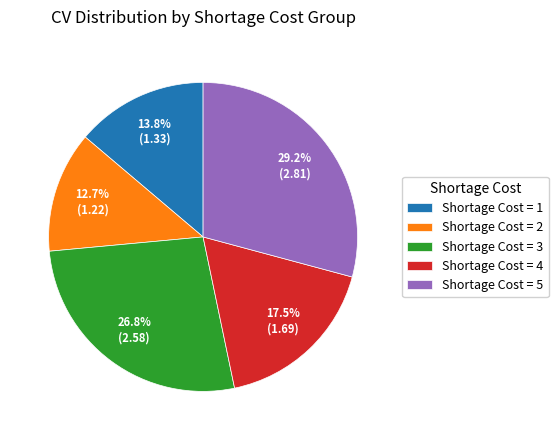

Which category has the smallest portion of the pie?

Shortage Cost = 2